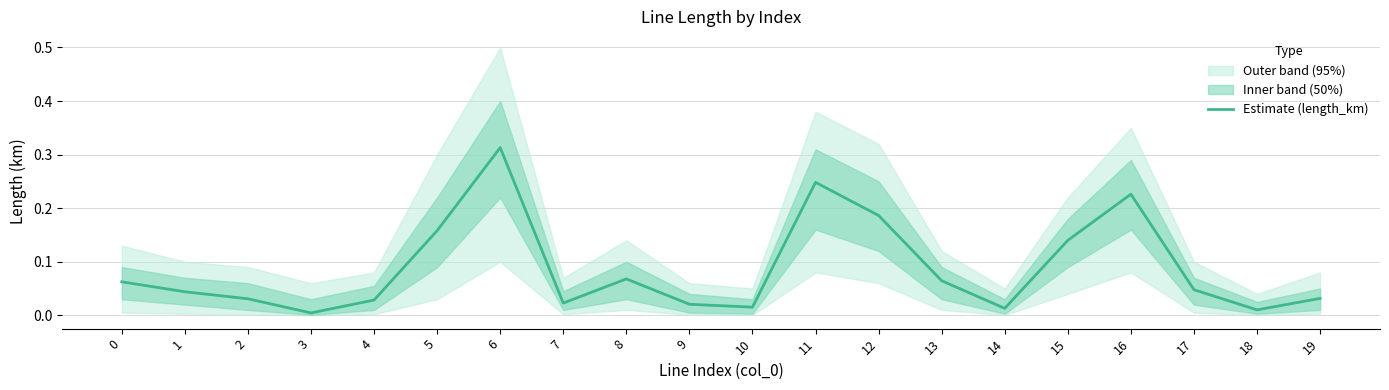

How many interior local peaks (higher than both neighbors) does the data have?

4